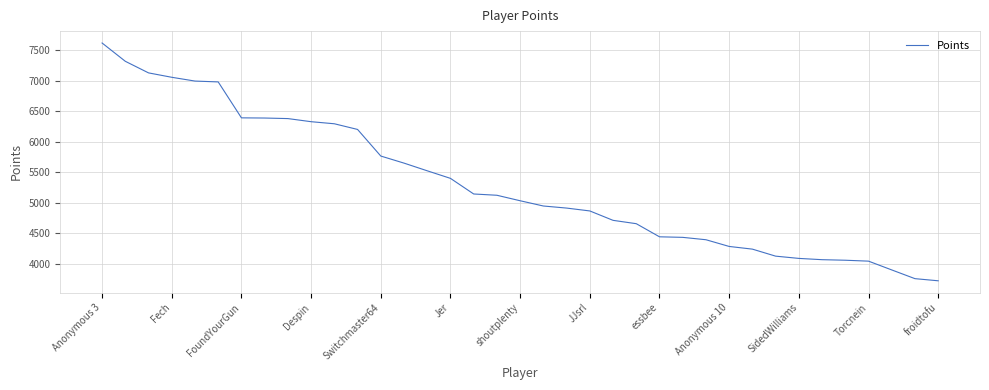

What is the difference between the maximum and minimum values?

3898